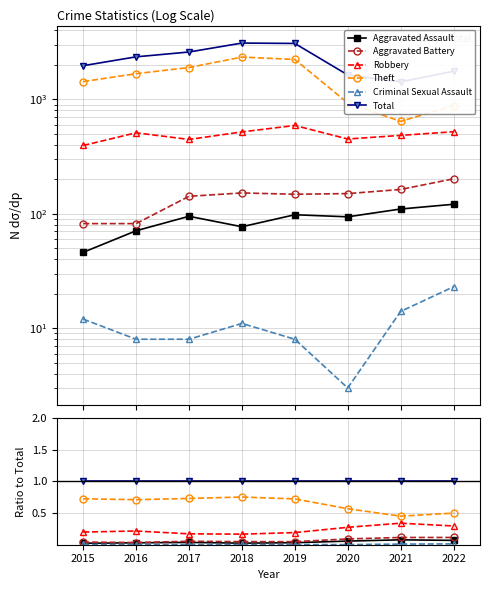

Which series has the largest total across all categories?

Total